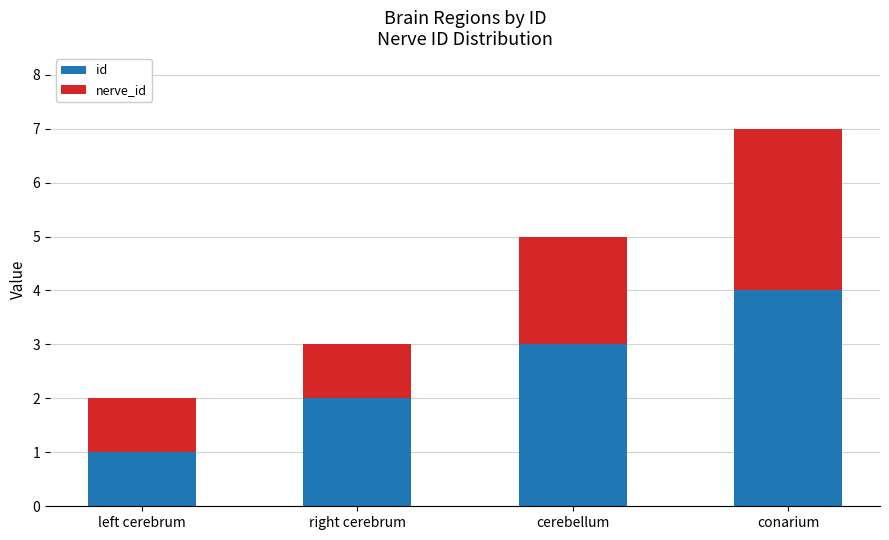

How many data points in id are less than 3?

2